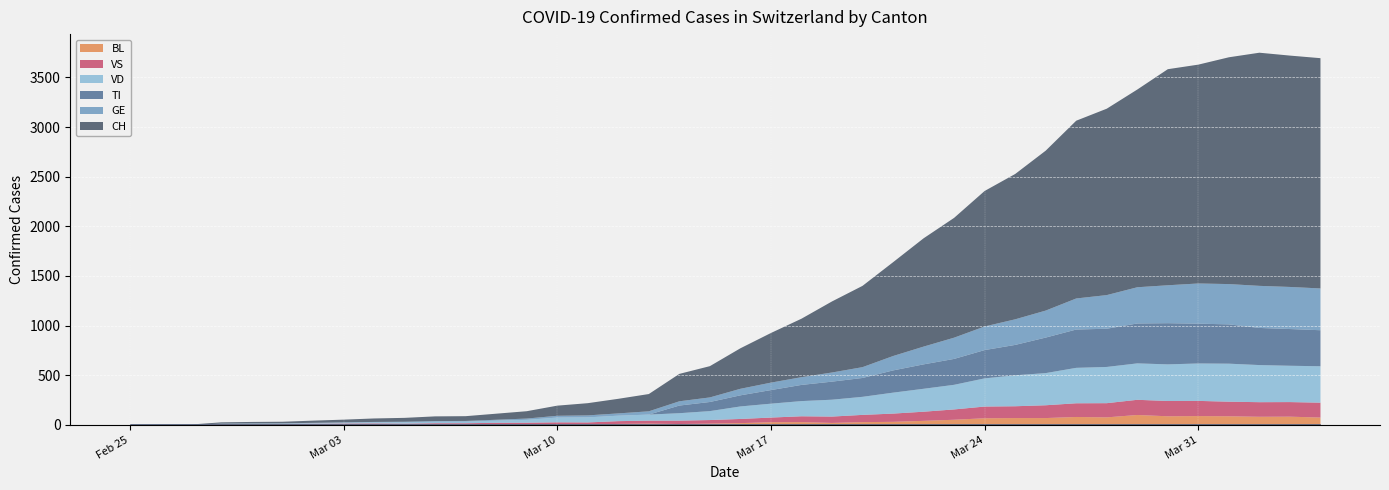

Rank the series by their maximum value, from lowest to highest.

BL, VS, VD, TI, GE, CH